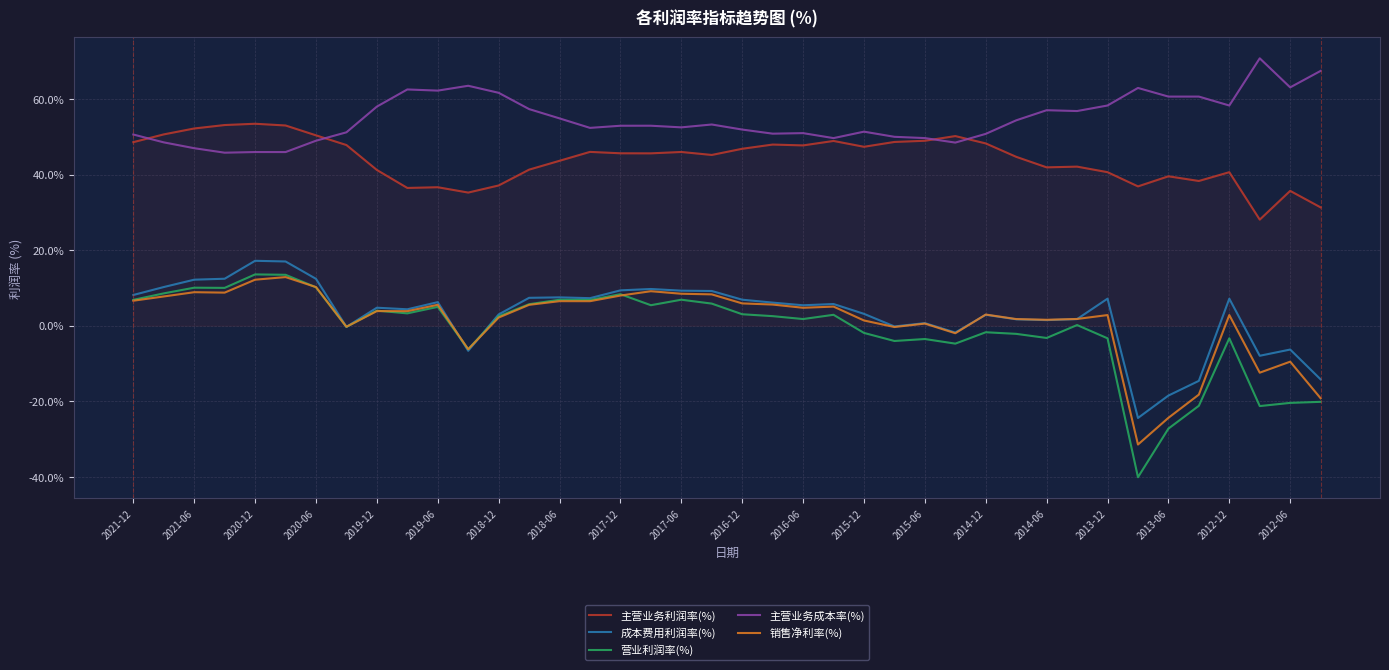

Which series has the widest spread of values?

营业利润率(%)